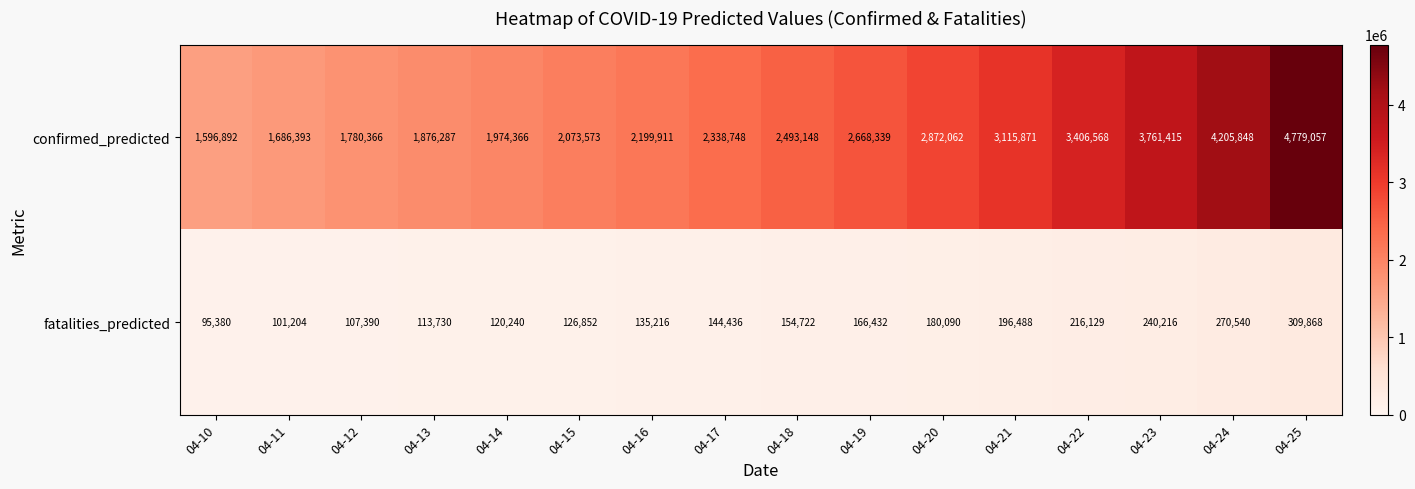

Count the number of categories in the chart.

16